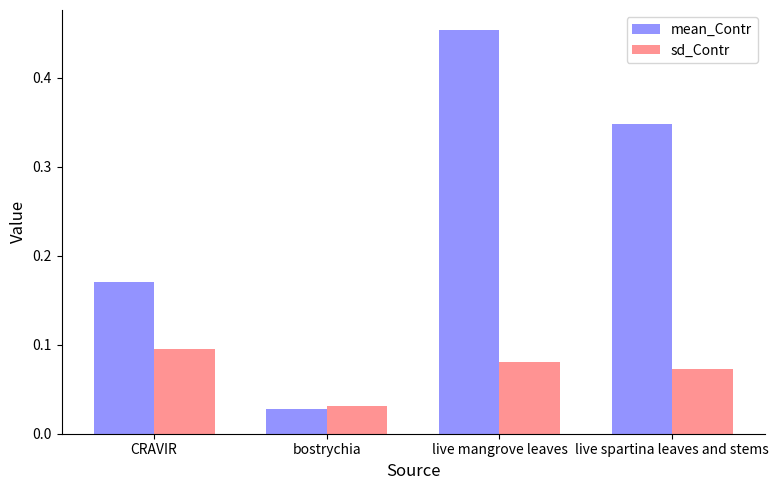

True or false: mean_Contr has a value of 0.2 at live mangrove leaves.

False